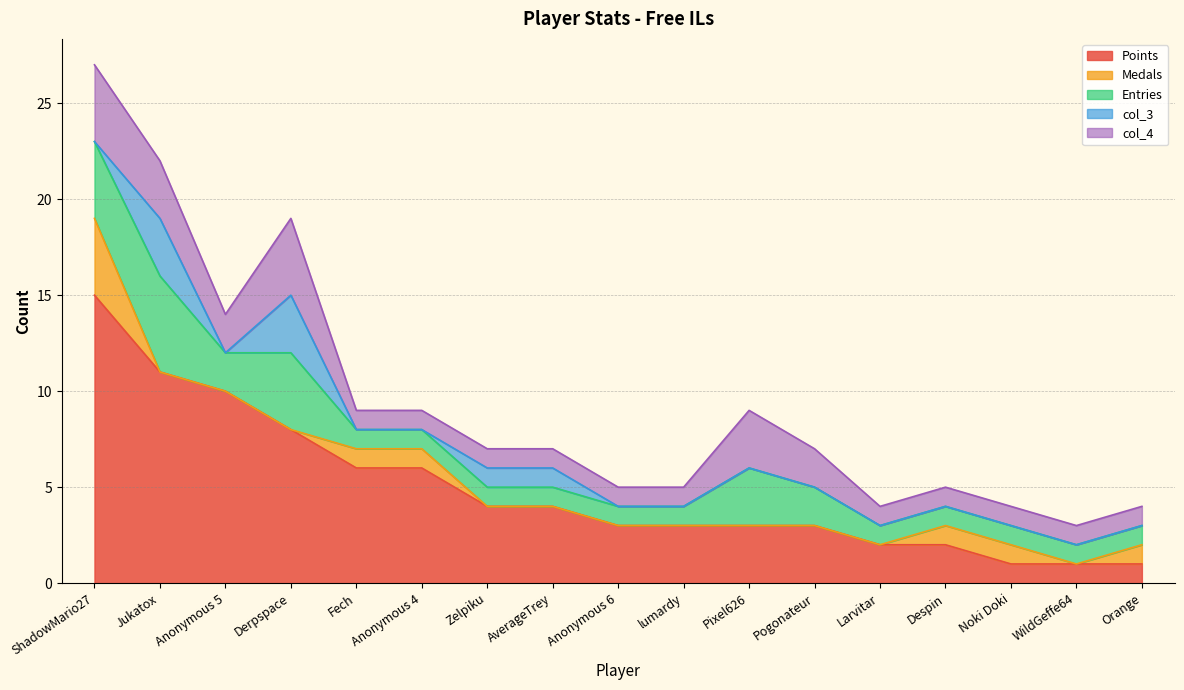

What is the label of the 11th point from the left?

Pixel626